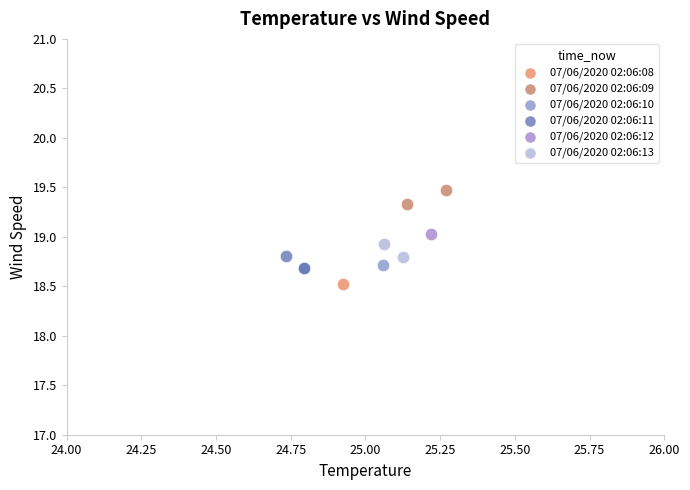

What are all the series names shown in the legend?

07/06/2020 02:06:08, 07/06/2020 02:06:09, 07/06/2020 02:06:10, 07/06/2020 02:06:11, 07/06/2020 02:06:12, 07/06/2020 02:06:13